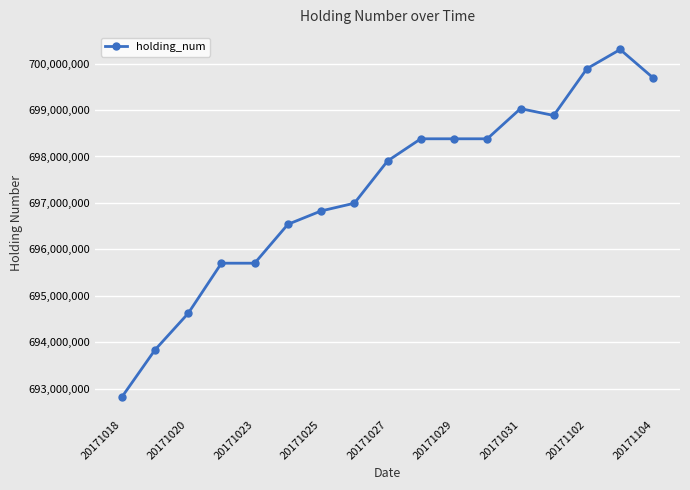

True or false: there are more than 1 points higher than both neighbors.

True